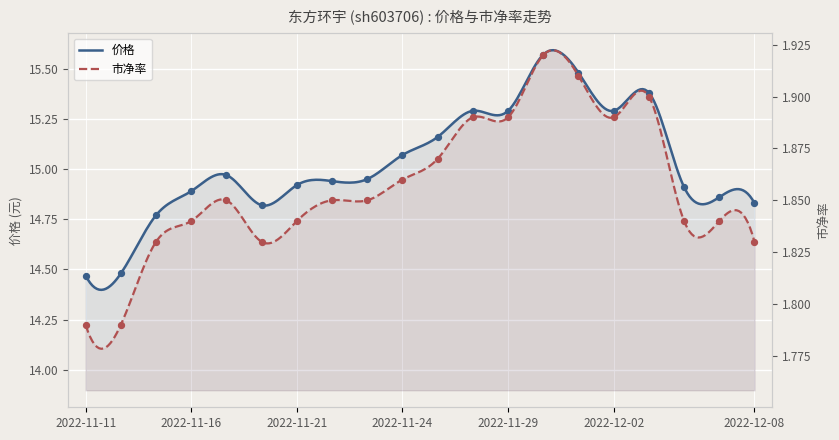

What are all the series names shown in the legend?

价格, 市净率